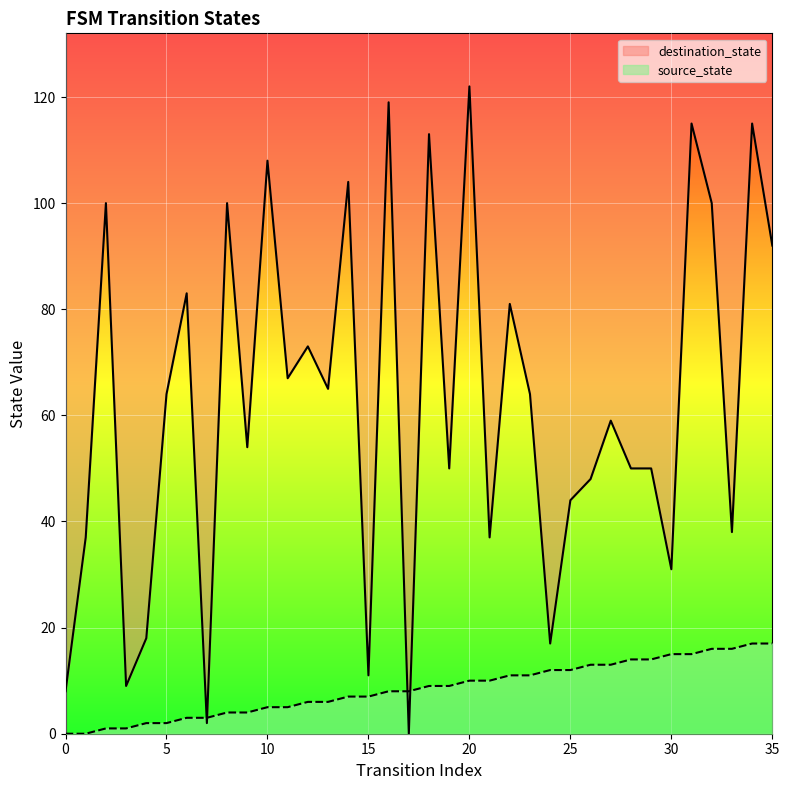

What are all the series names shown in the legend?

source_state, destination_state